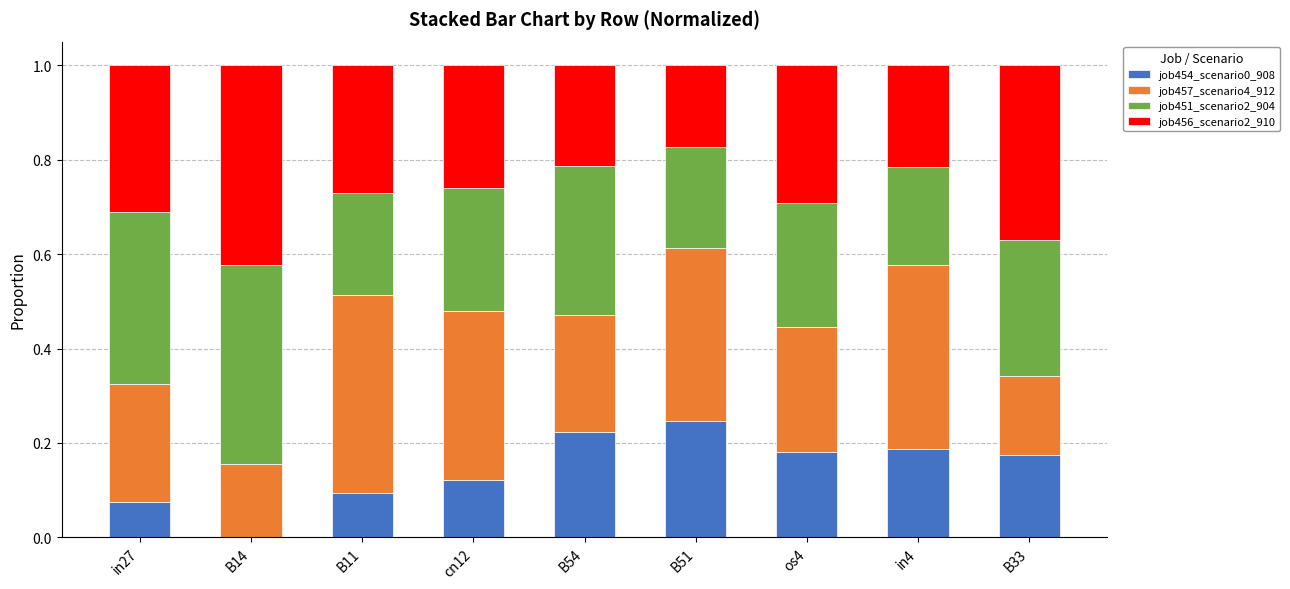

What are all the series names shown in the legend?

job454_scenario0_908, job457_scenario4_912, job451_scenario2_904, job456_scenario2_910